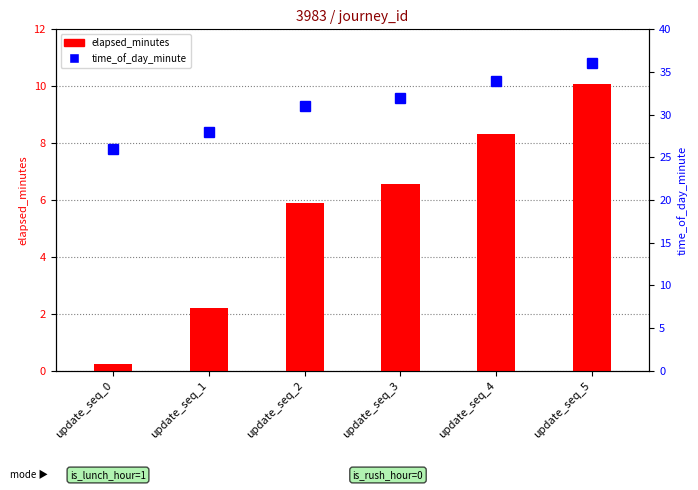

What are all the series names shown in the legend?

elapsed_minutes, time_of_day_minute